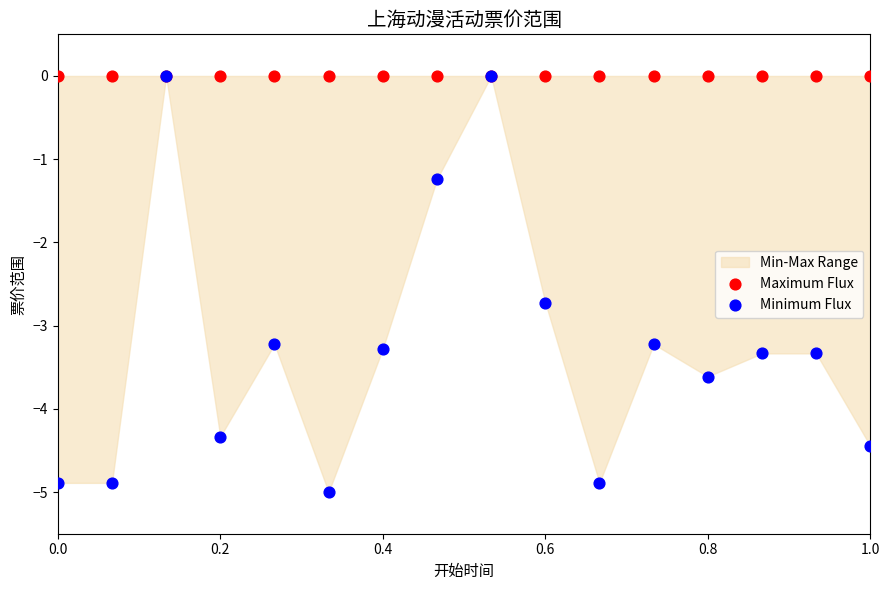

Which series has the largest Y range (max minus min)?

Minimum Flux